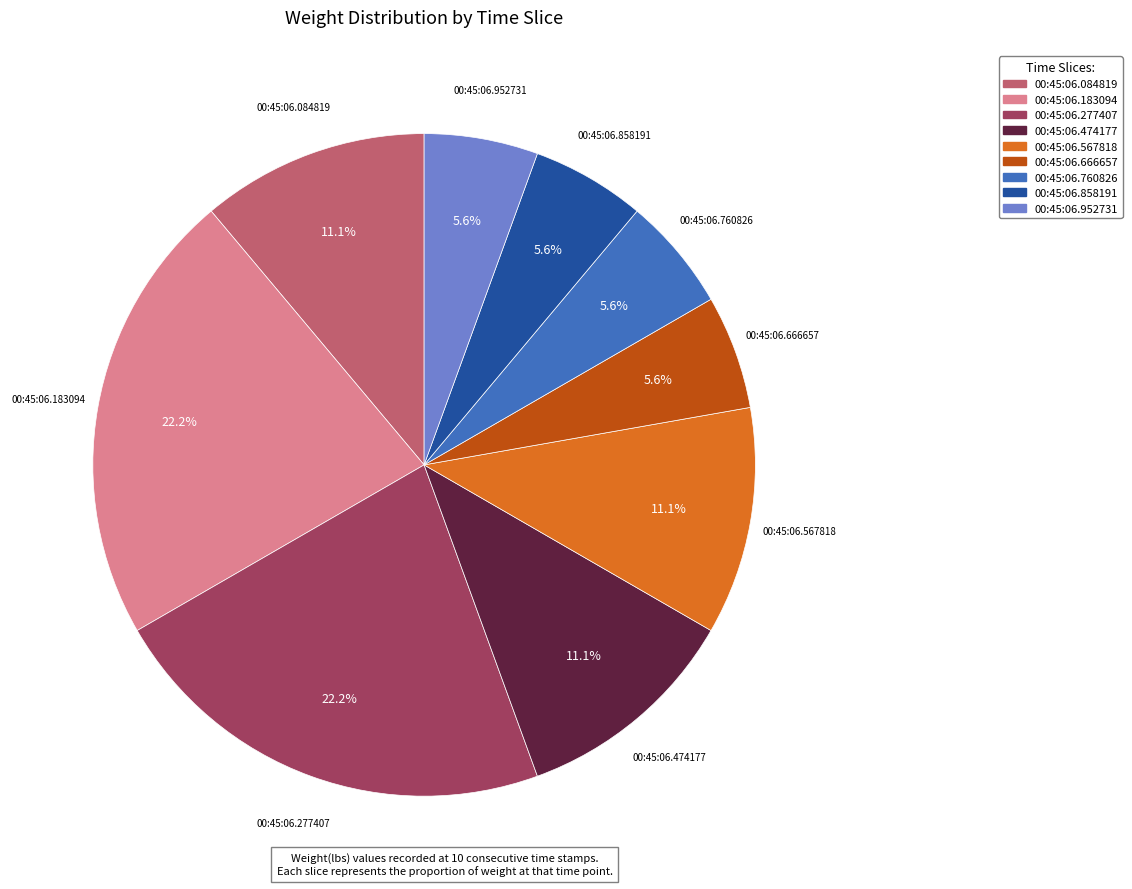

Is there any slice that represents more than half of the pie?

No